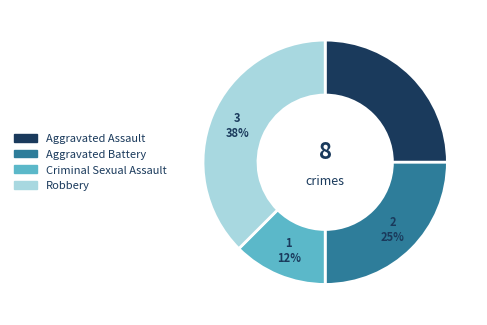

Does any single category account for the majority?

No